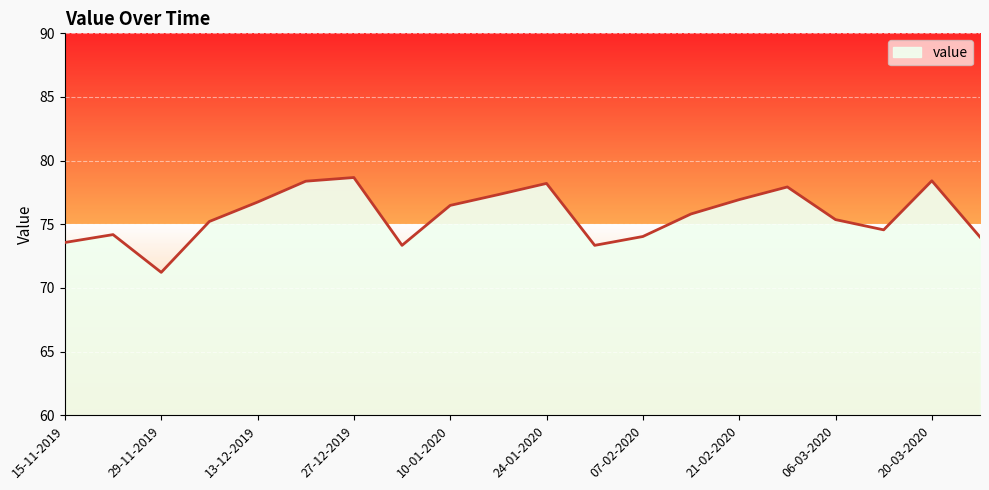

What is the difference between the maximum and minimum values?

7.4